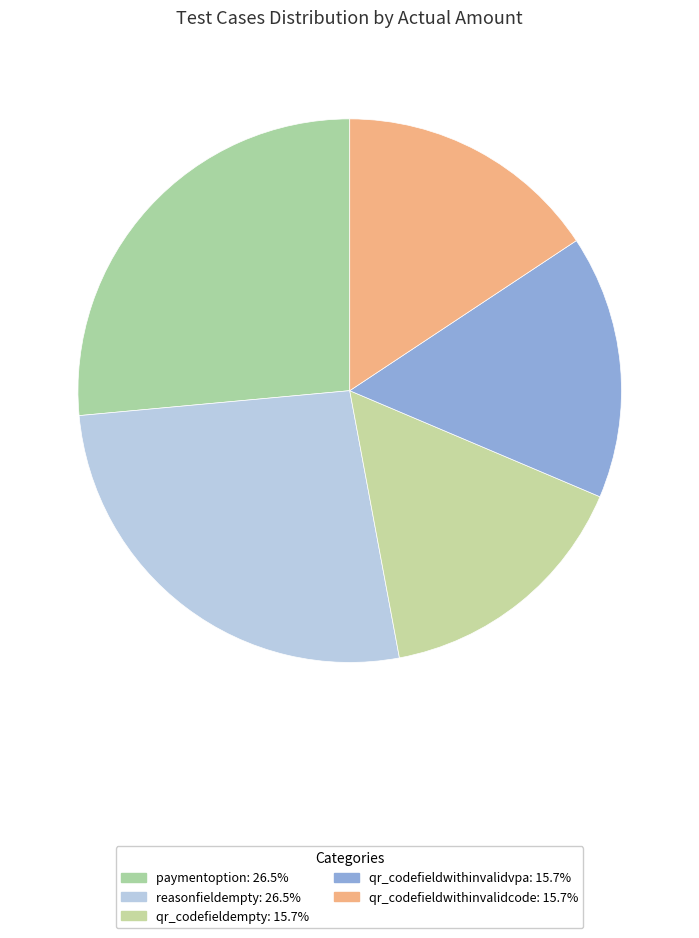

To the nearest percent, what percentage of the pie is qr_codefieldwithinvalidvpa?

16%